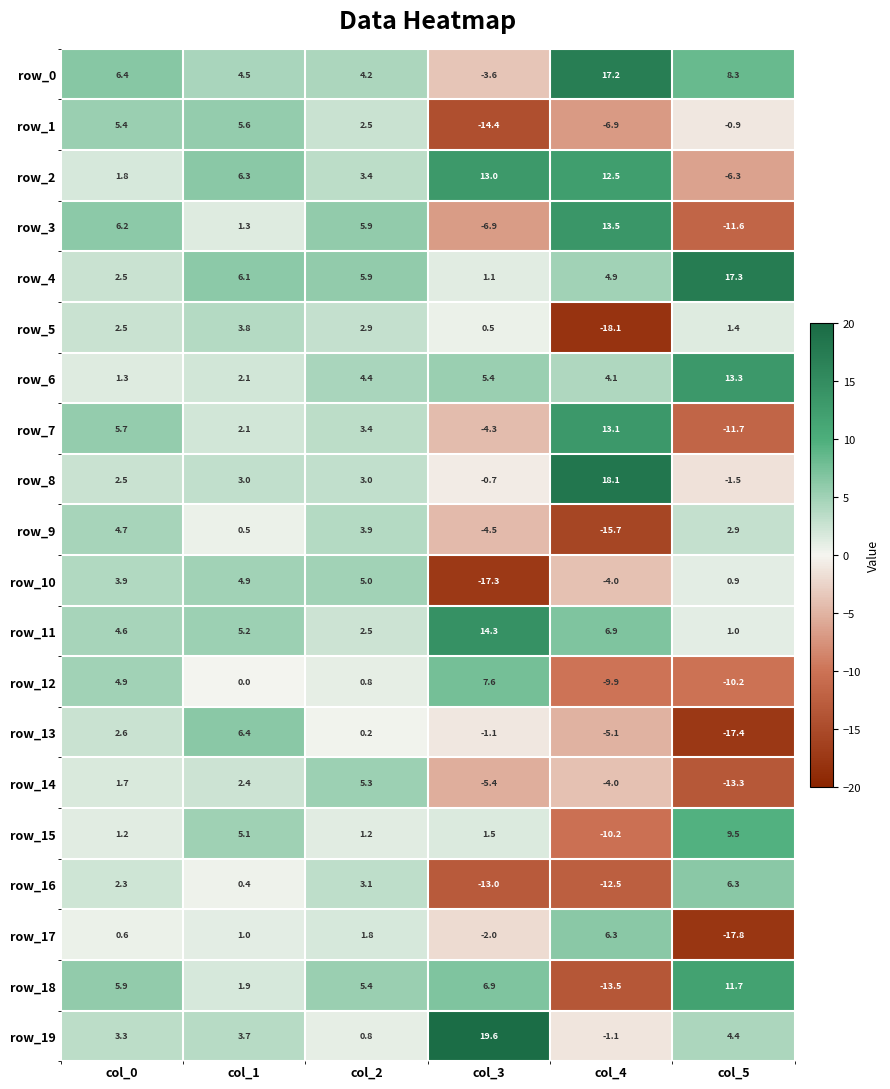

List the labels in order of row_17 value, largest first.

col_4, col_2, col_1, col_0, col_3, col_5